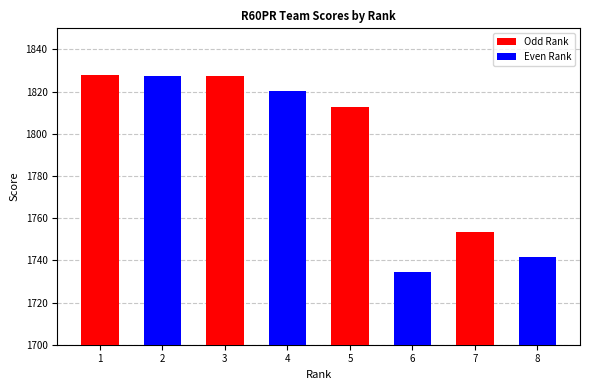

The Odd Rank series shows 1827.3 at 3. True or false?

True